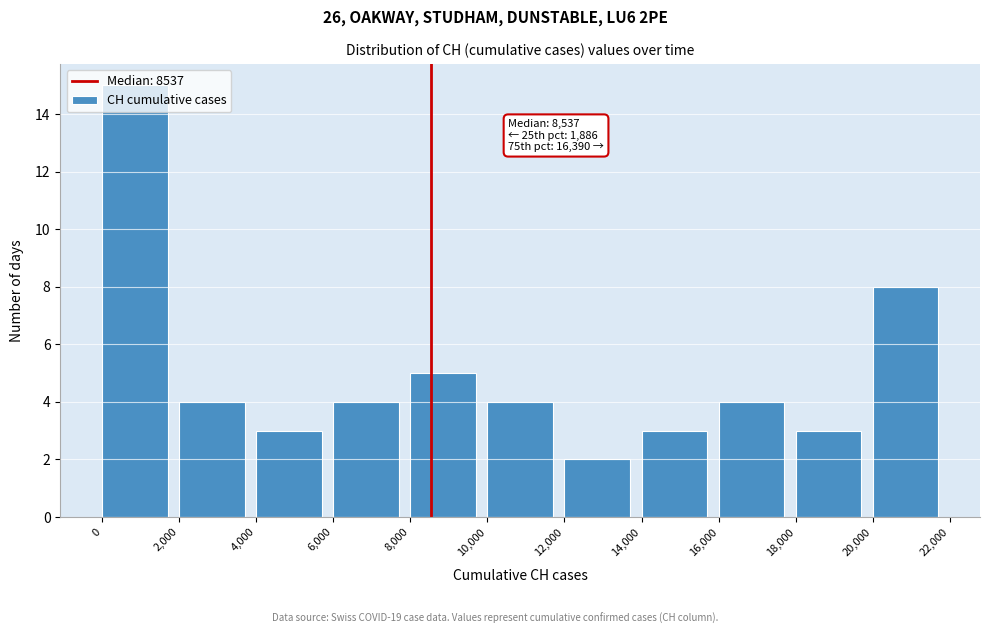

Which range on the x-axis has the tallest bar?

0 to 2,000